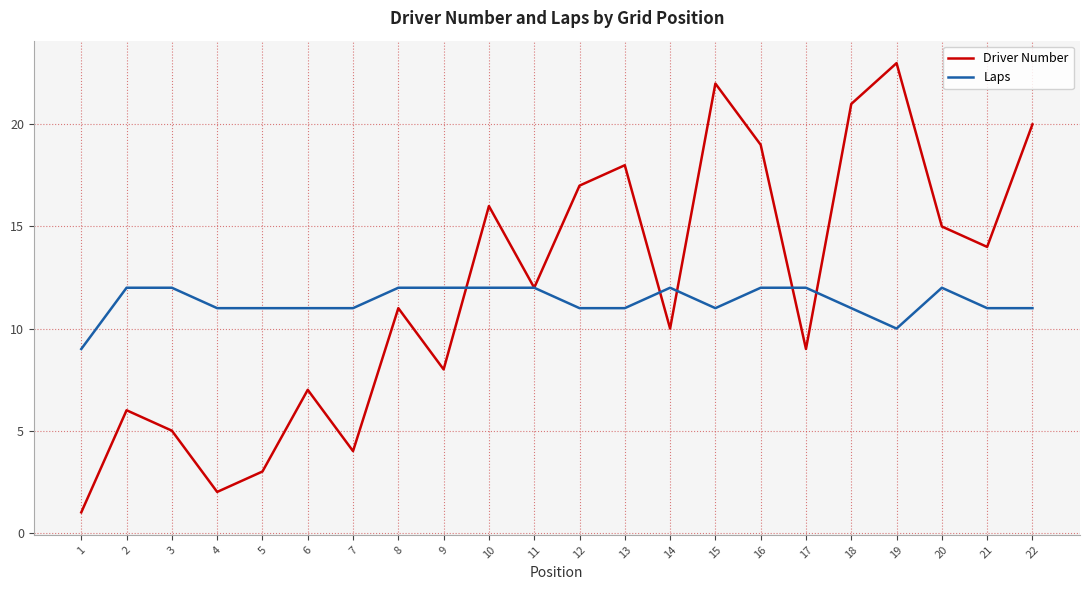

Which series ends up on top after the final intersection of Laps and Driver Number?

Driver Number